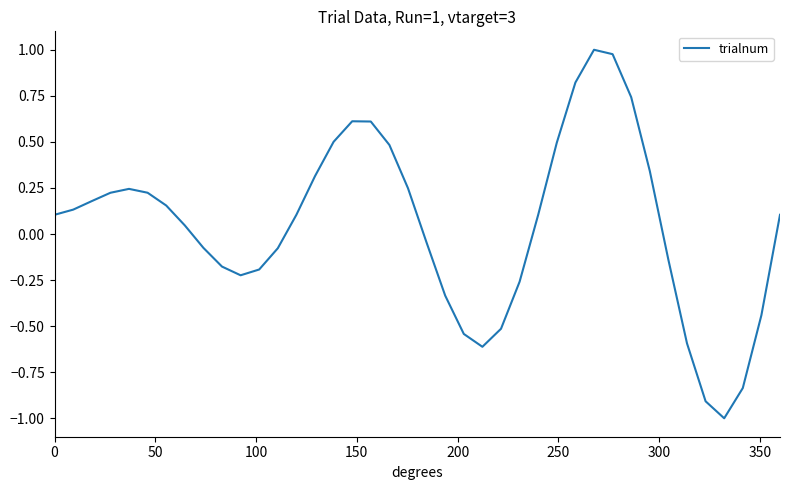

What is the smallest value displayed?

-1.0